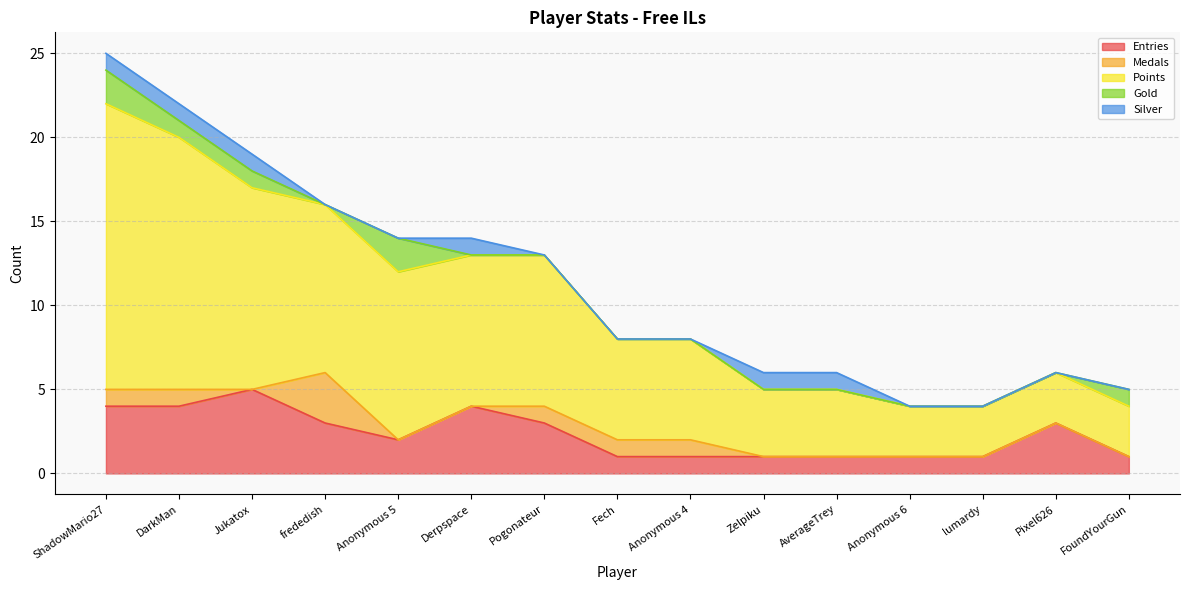

Rank the series by their maximum value, from lowest to highest.

Silver, Gold, Medals, Entries, Points